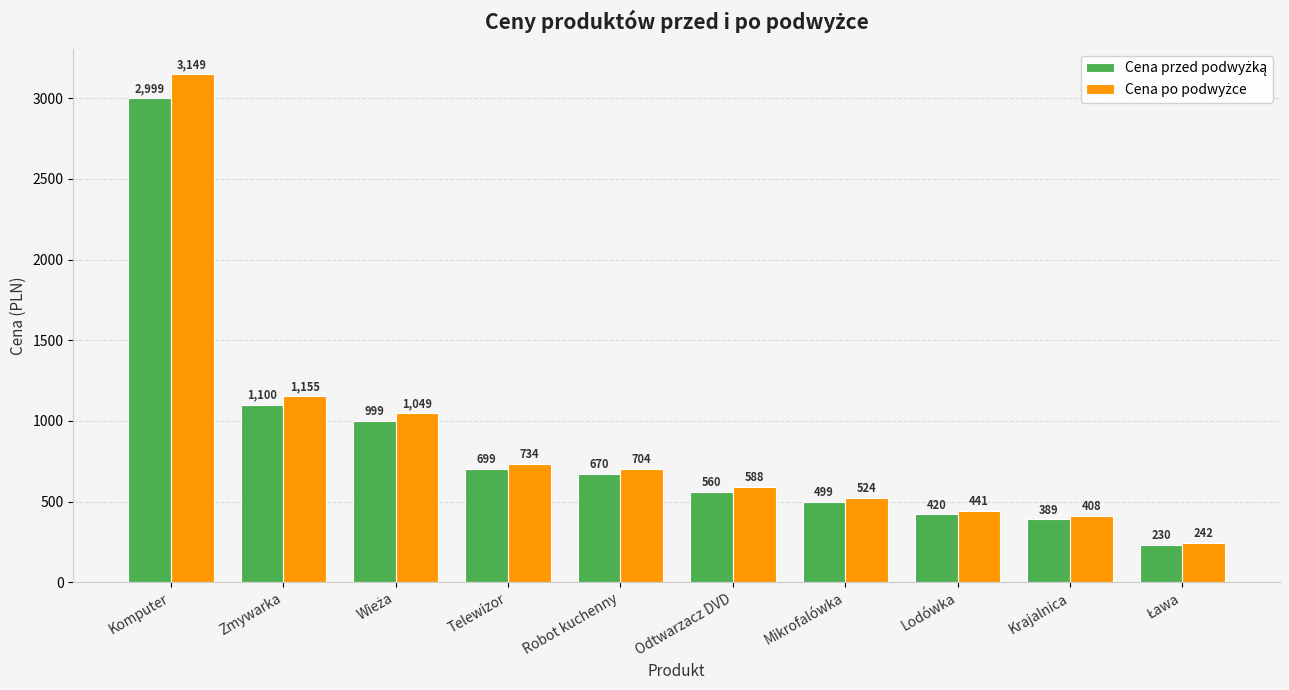

At which category does the chart reach its peak across all series?

Komputer